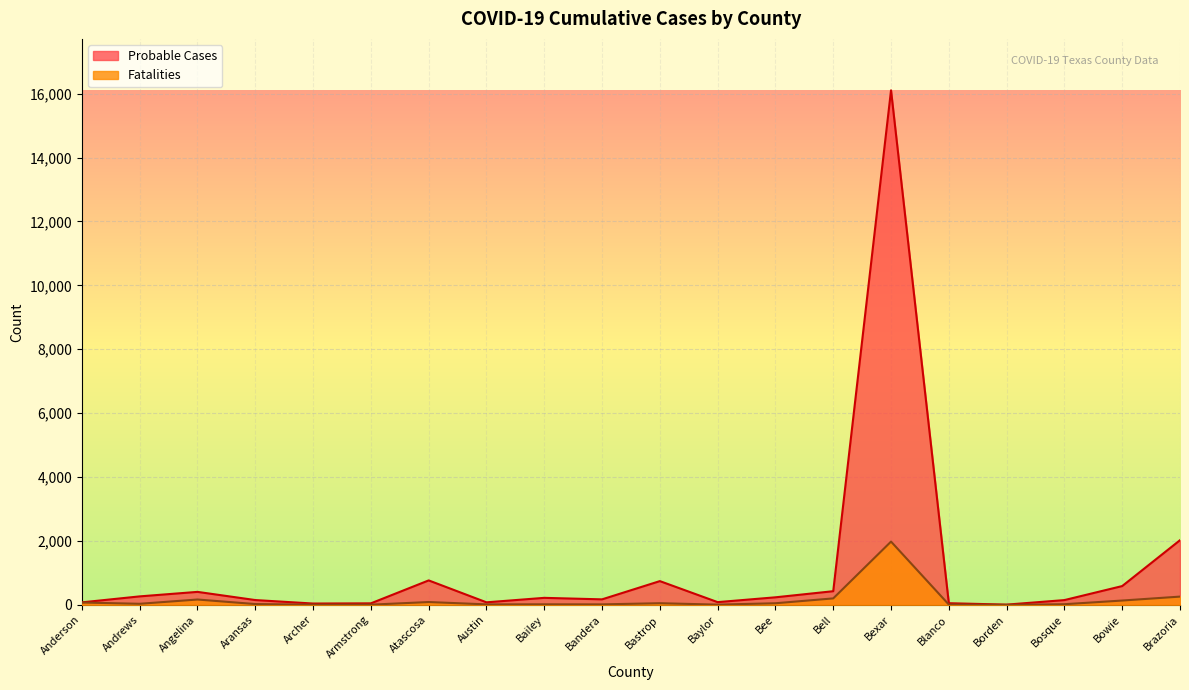

Reading left to right, transcribe all the data shown in this chart.

Probable Cases: 78	265	406	150	41	47	765	79	219	172	743	85	236	427	16105	51	7	149	588	2024
Fatalities: 73	33	167	25	6	6	88	15	17	15	51	7	50	202	1980	9	0	20	135	258